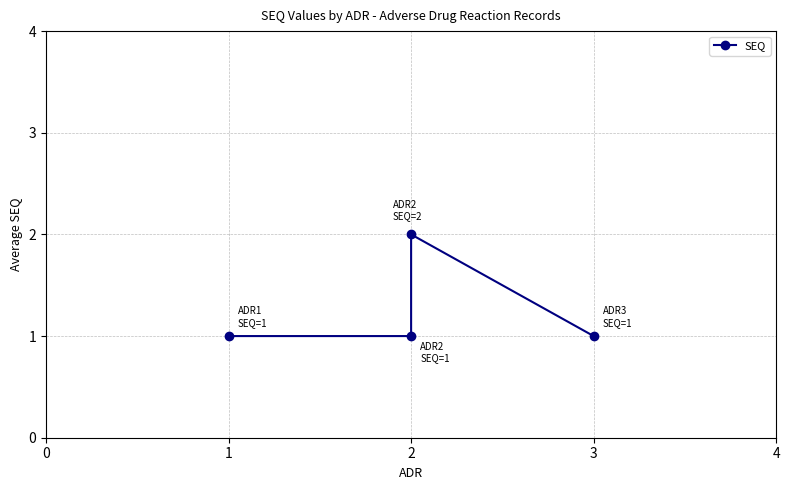

What is the value of the 3rd point from the left?

2